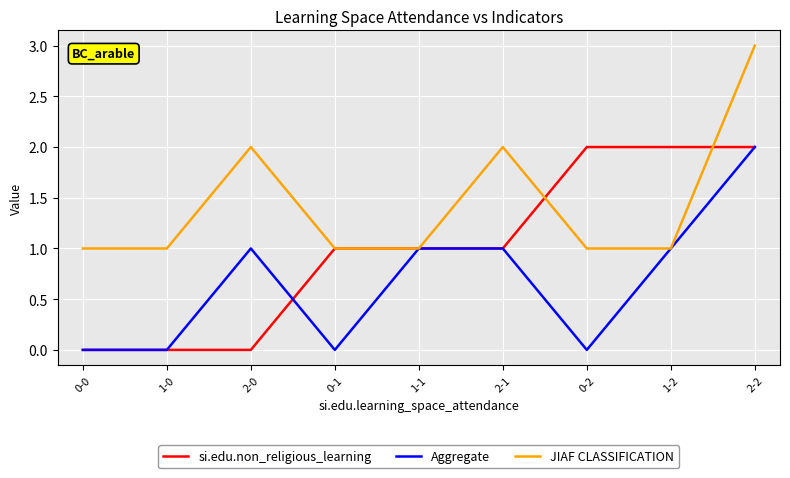

How many lines are shown in the chart?

3